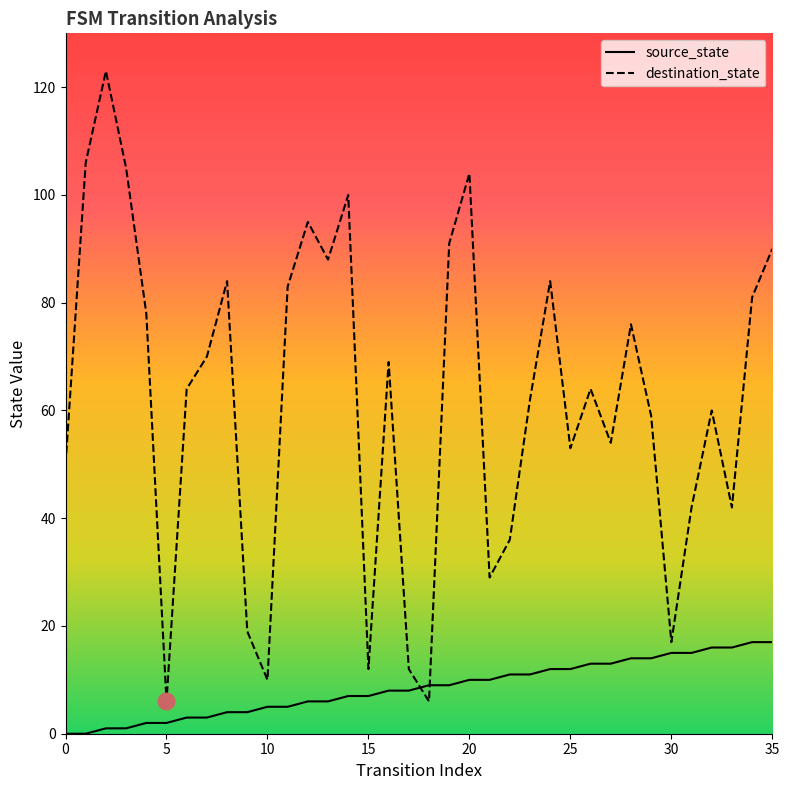

Rank the series by their maximum value, from lowest to highest.

source_state, destination_state